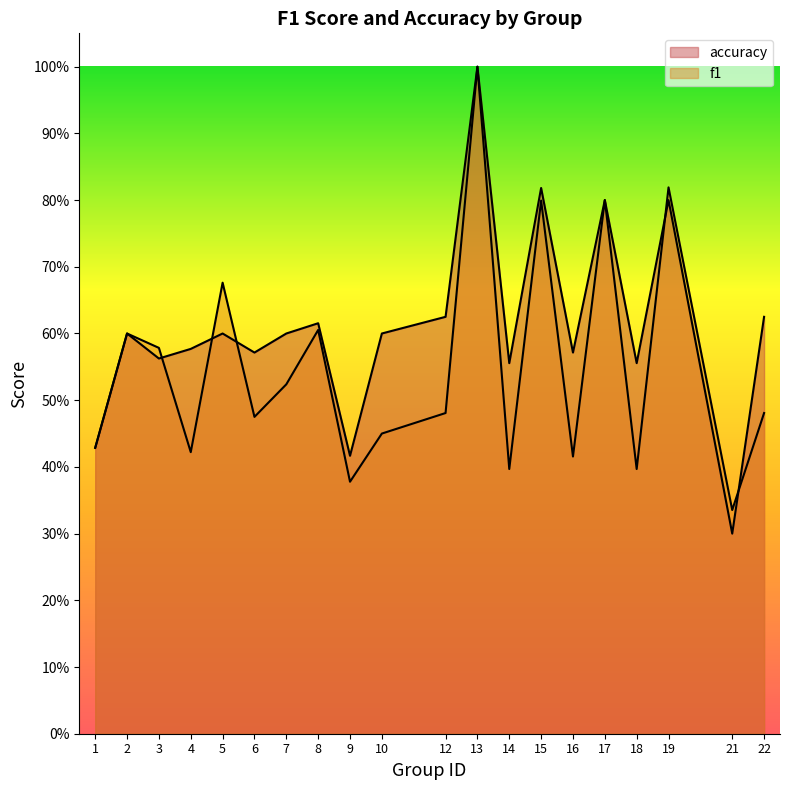

What is the difference between the maximum and minimum values in the f1 series?

0.7